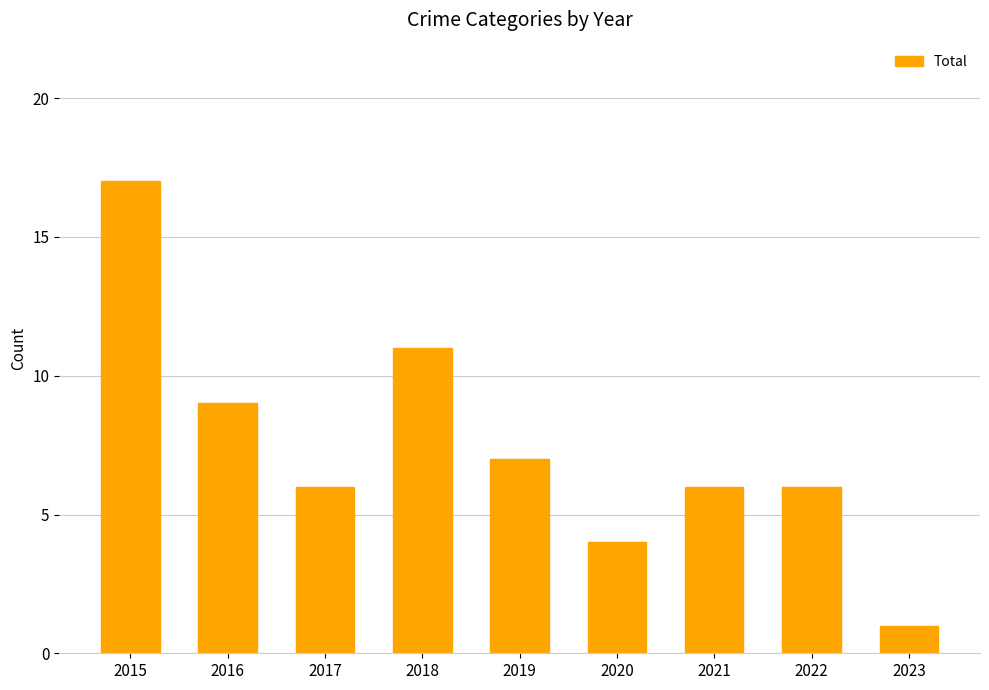

What is the value of the 8th bar from the left?

6